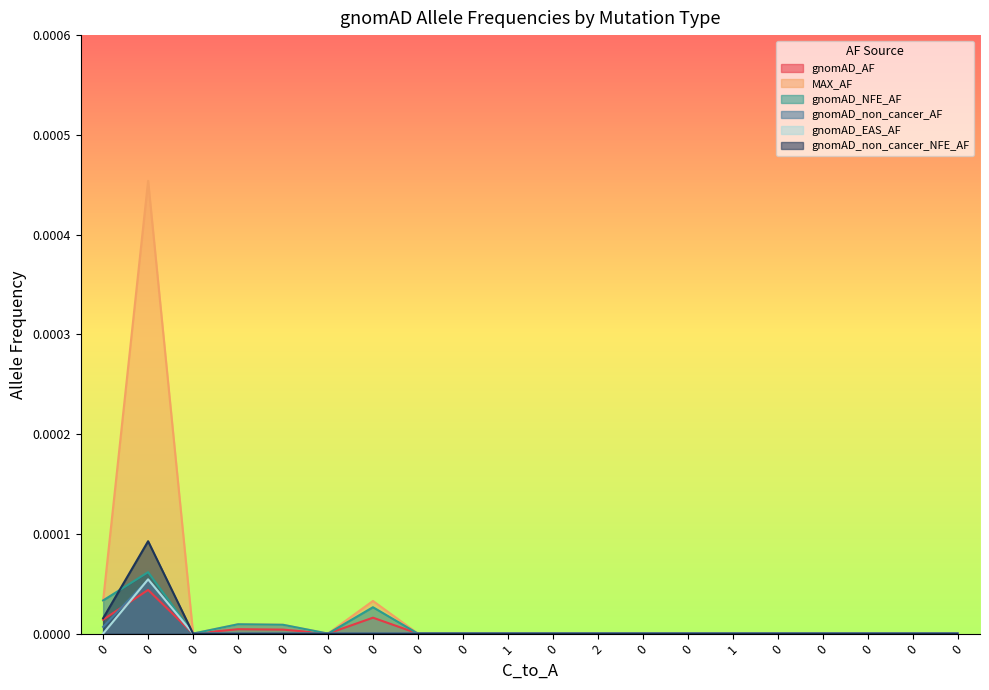

How many distinct data groups are displayed?

6